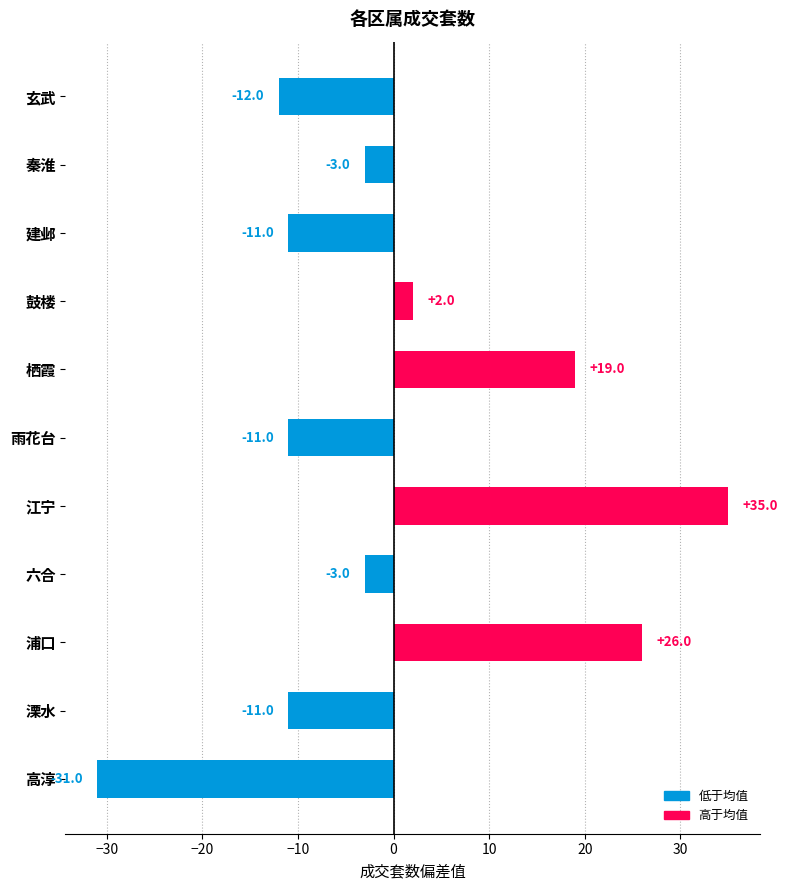

Which category has the highest value across all series?

江宁